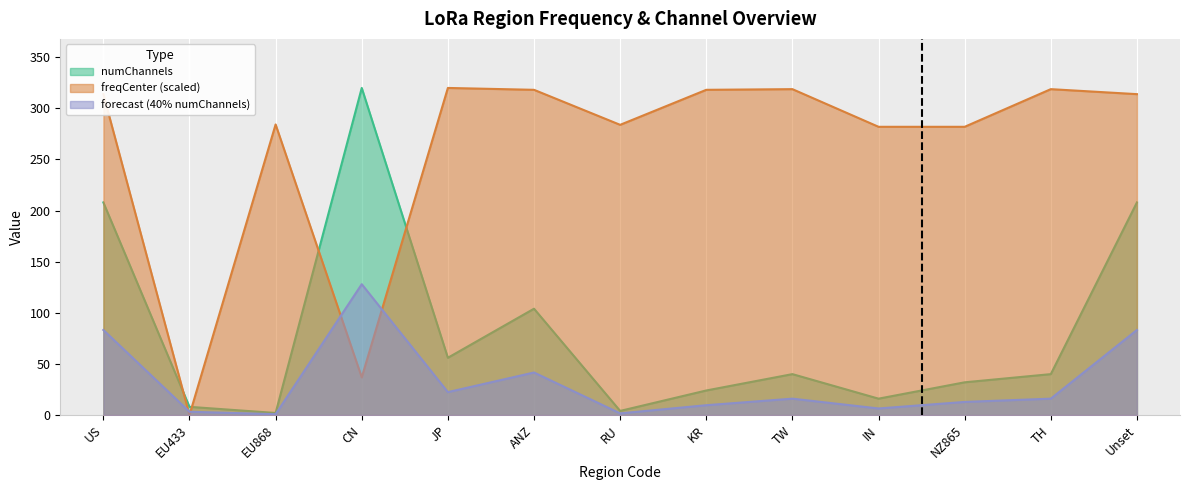

True or false: numChannels has a value of 2.0 at EU868.

True